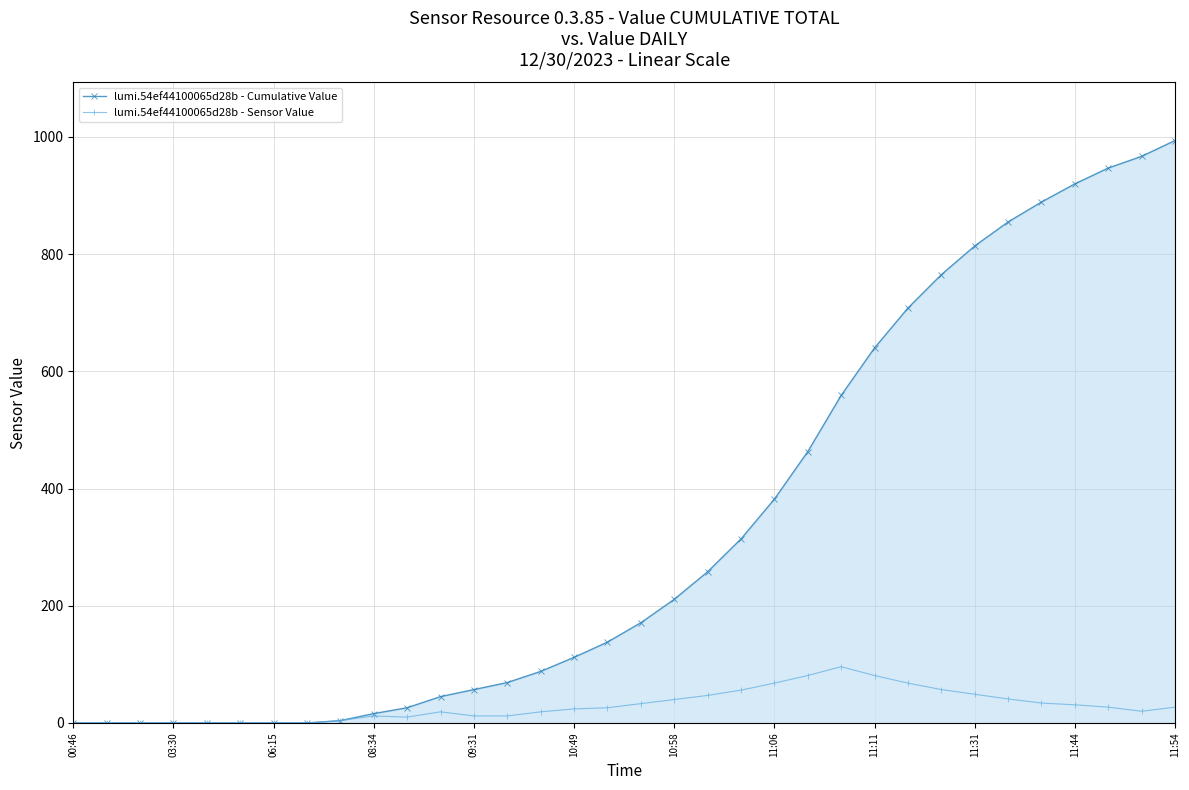

In lumi.54ef44100065d28b - Sensor Value, how many points are lower than both neighbors (excluding endpoints)?

2